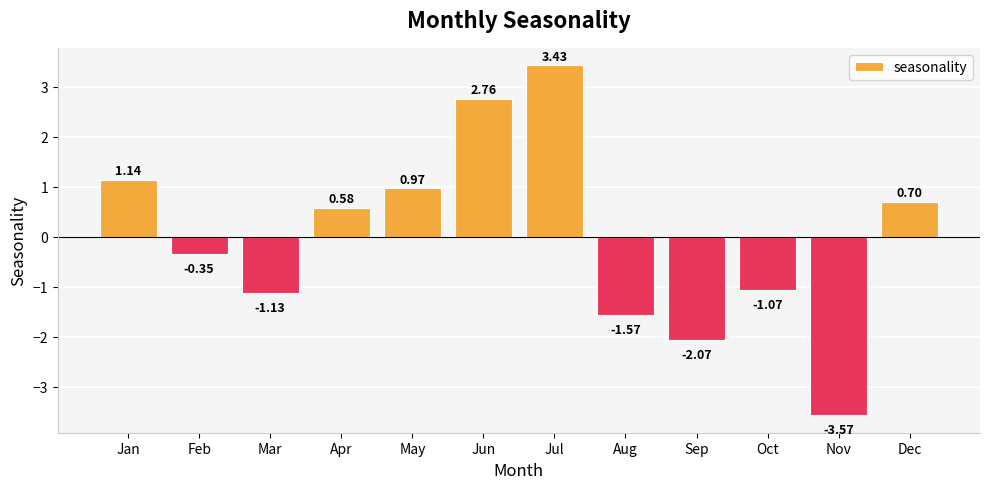

Where does the data first go above 0?

Jan